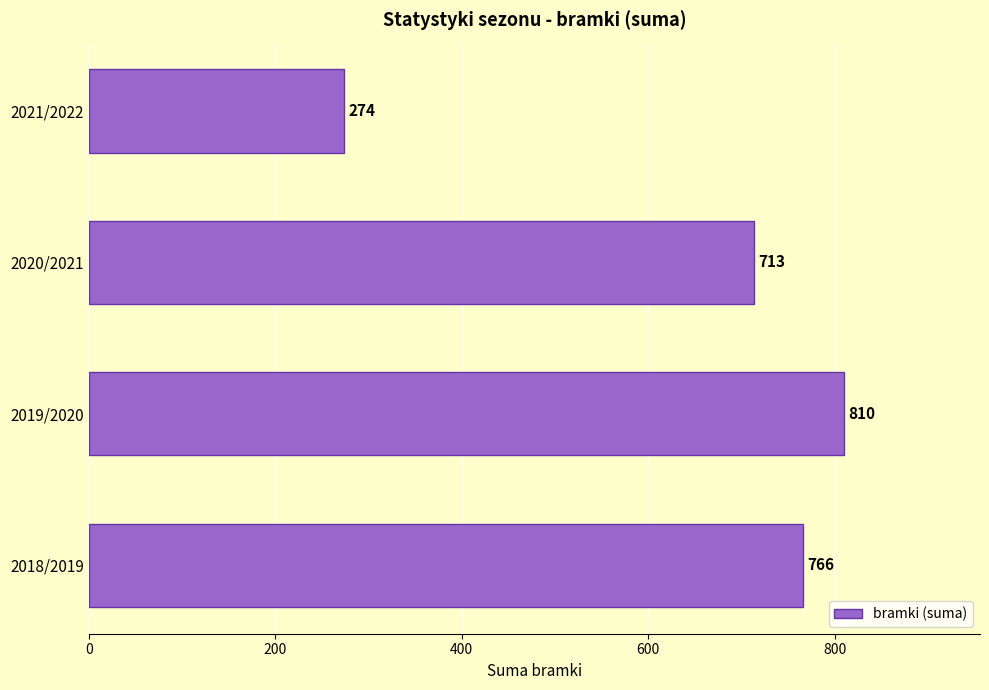

Does the chart contain stacked bars?

No